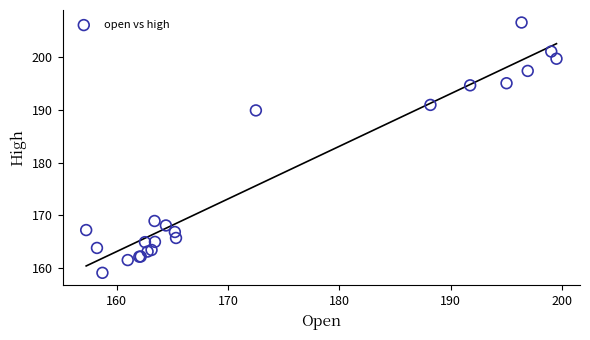

What Y value in the scatter plot is closest to 182?

189.9